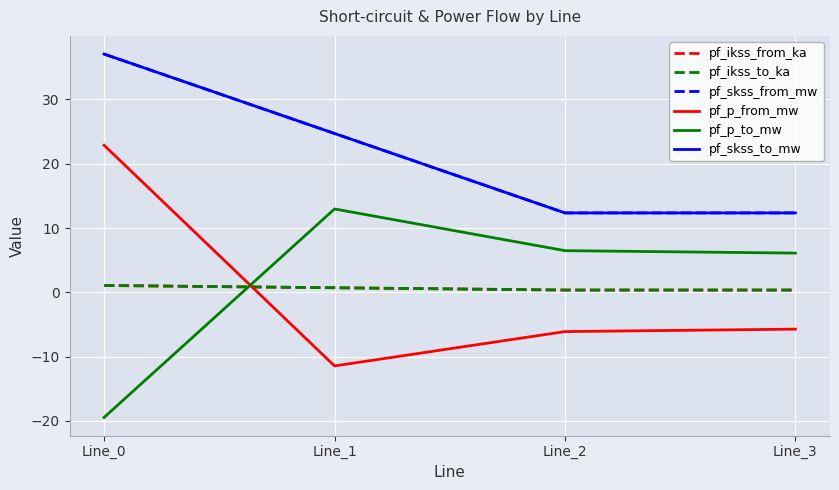

What is the value of the pf_p_to_mw point at the 1st from the left?

-19.5